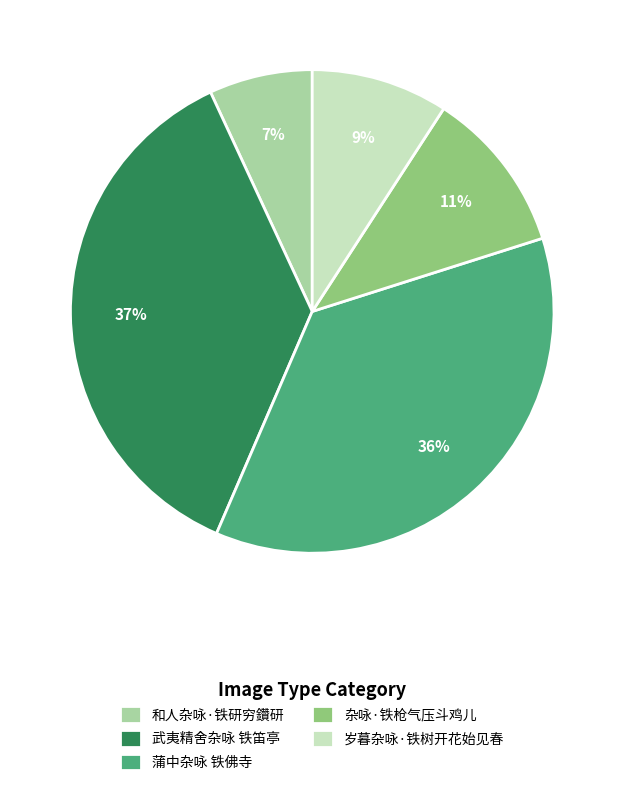

The 岁暮杂咏·铁树开花始见春 slice represents 1% of the pie. True or false?

False